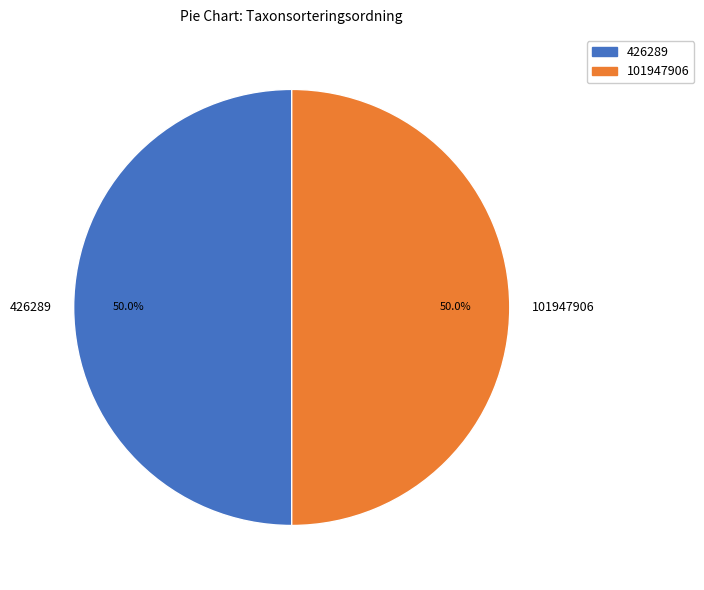

What is the ratio of the value at 426289 to the value at 101947906?

1.0